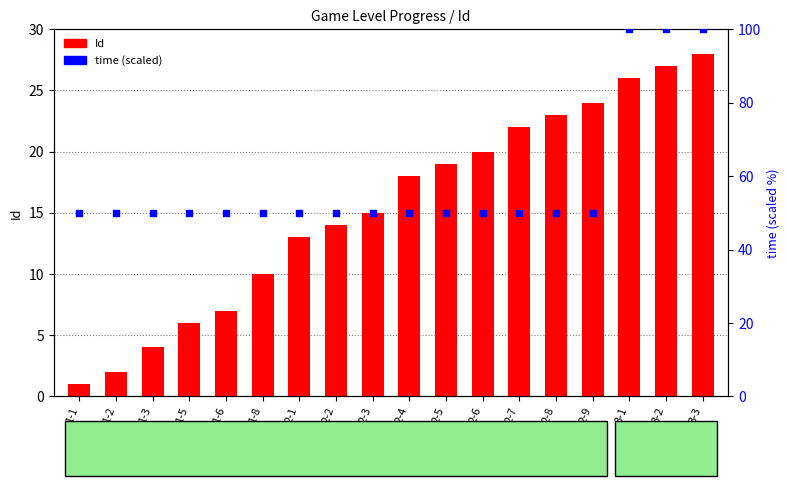

What are all the series names shown in the legend?

Id, time (scaled)